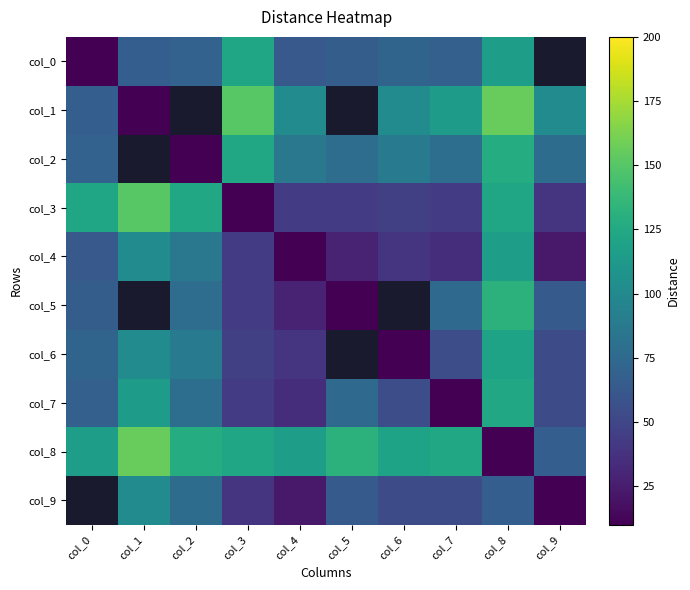

At which label is col_2 closest to 69?

col_0